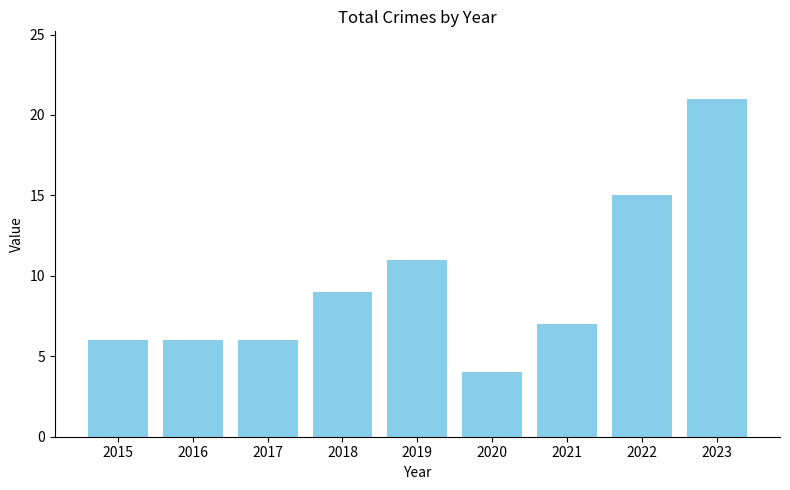

What is the difference between the second highest and minimum values?

11